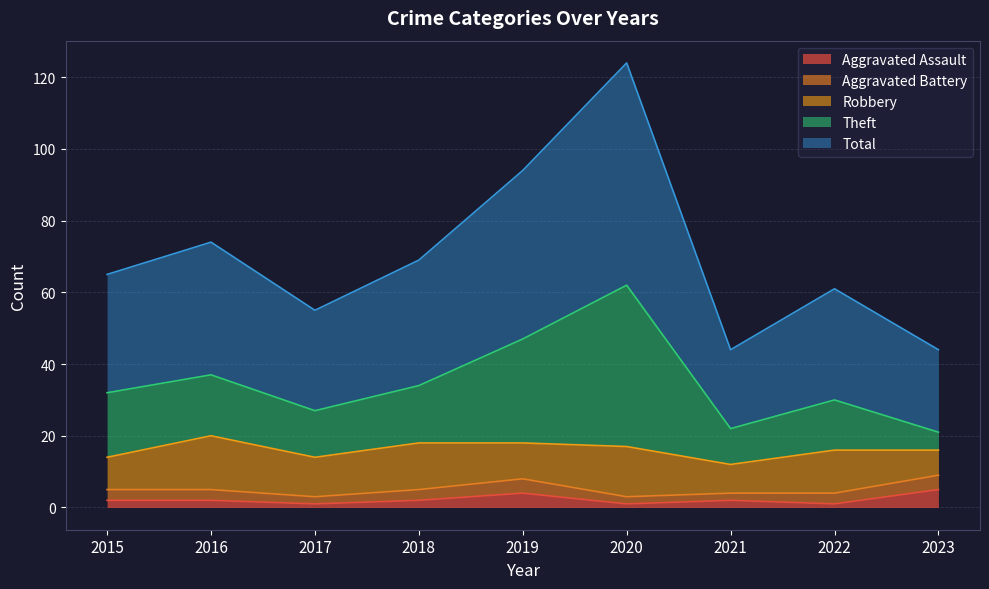

List the labels in order of Aggravated Assault value, smallest first.

2017, 2020, 2022, 2015, 2016, 2018, 2021, 2019, 2023